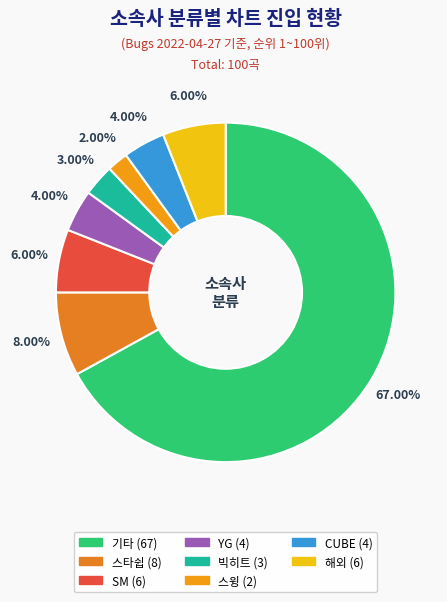

How many slices are in this pie chart?

8